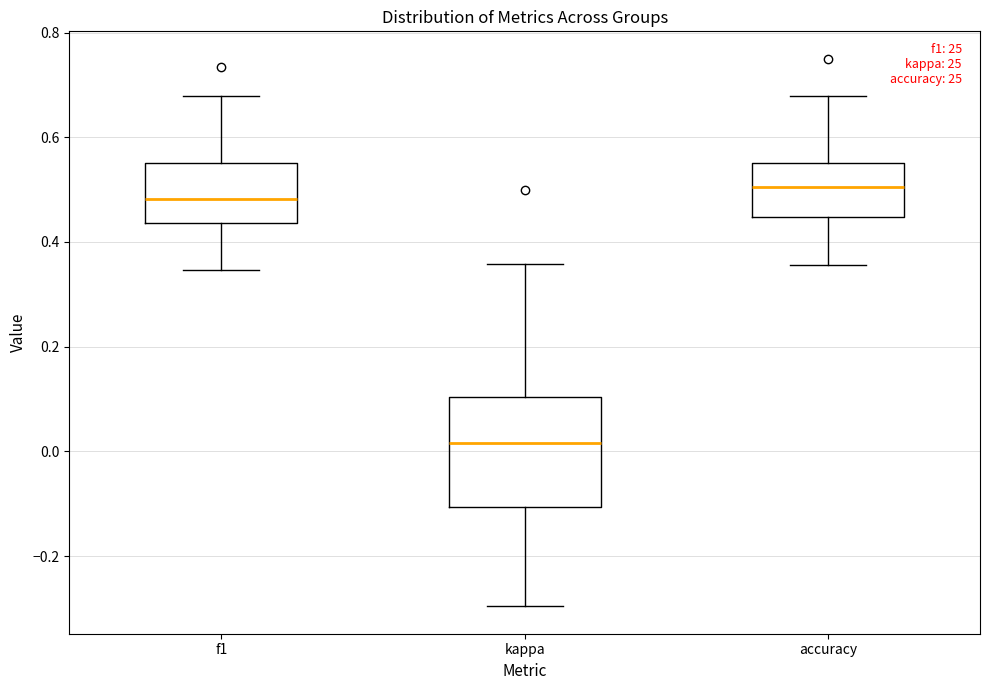

Which box's median line is the lowest?

kappa